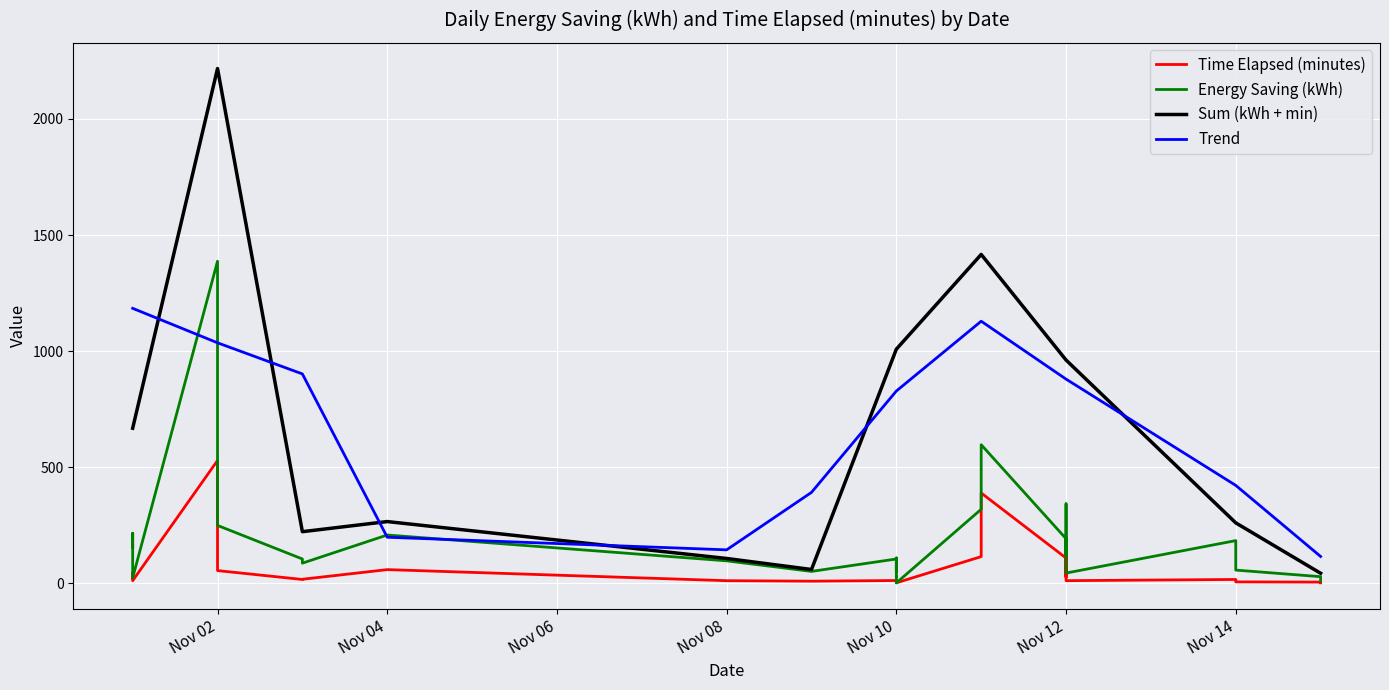

The value of Trend at Nov 08 is 143.2. True or false?

True